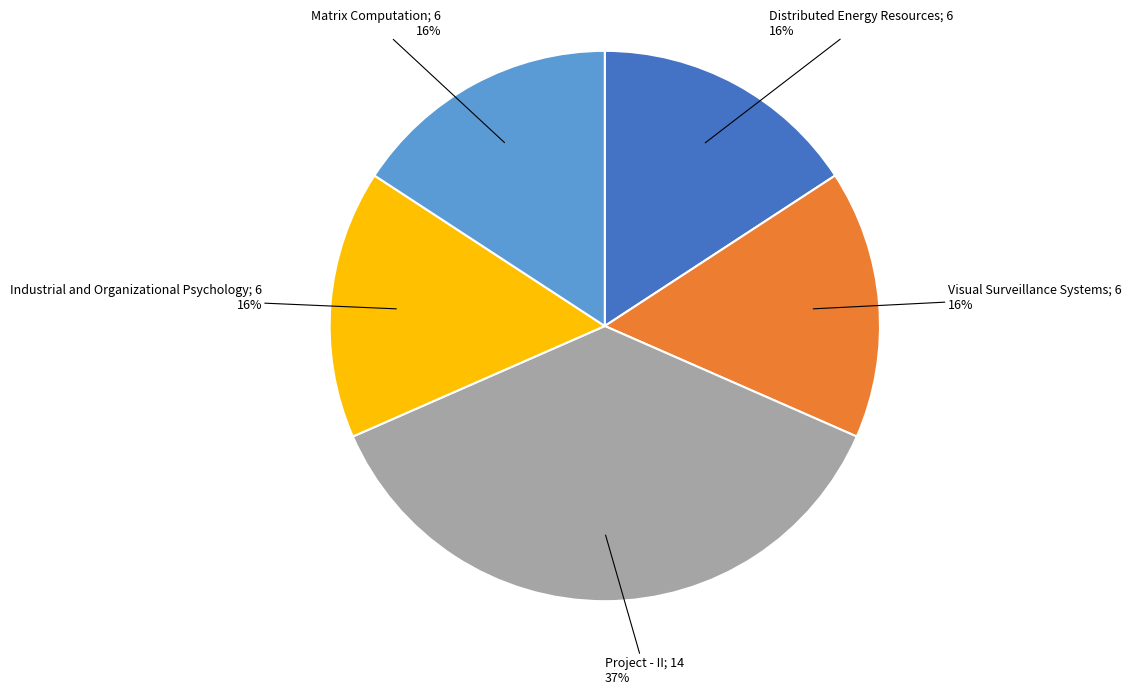

Is there a majority slice in this chart?

No